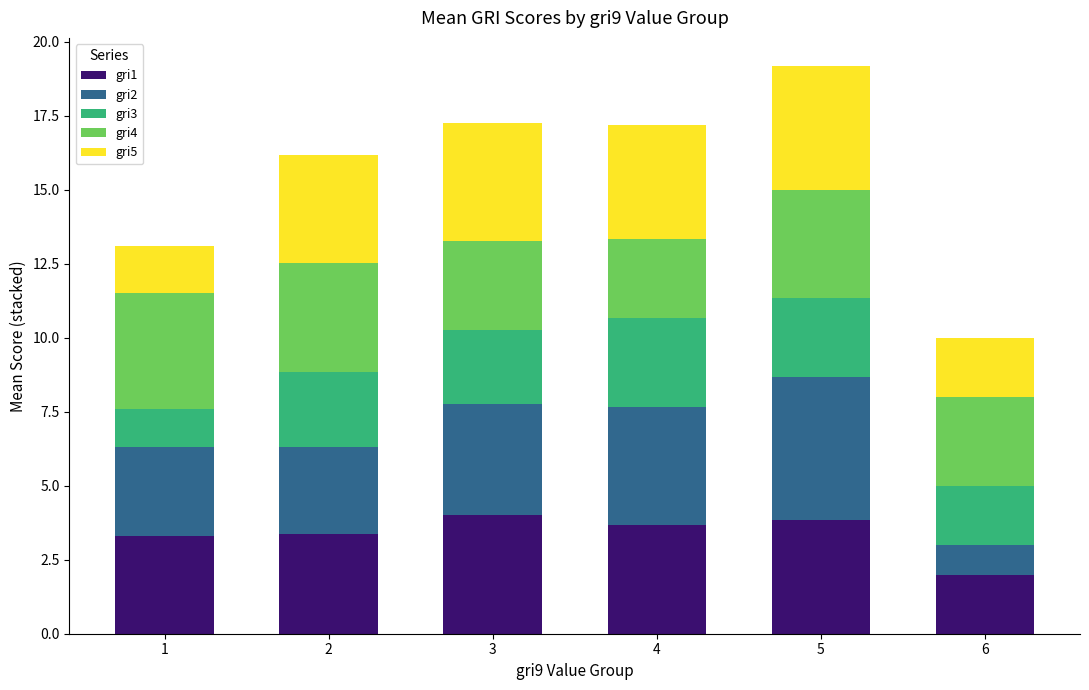

The gri1 series shows 2.5 at 5. True or false?

False